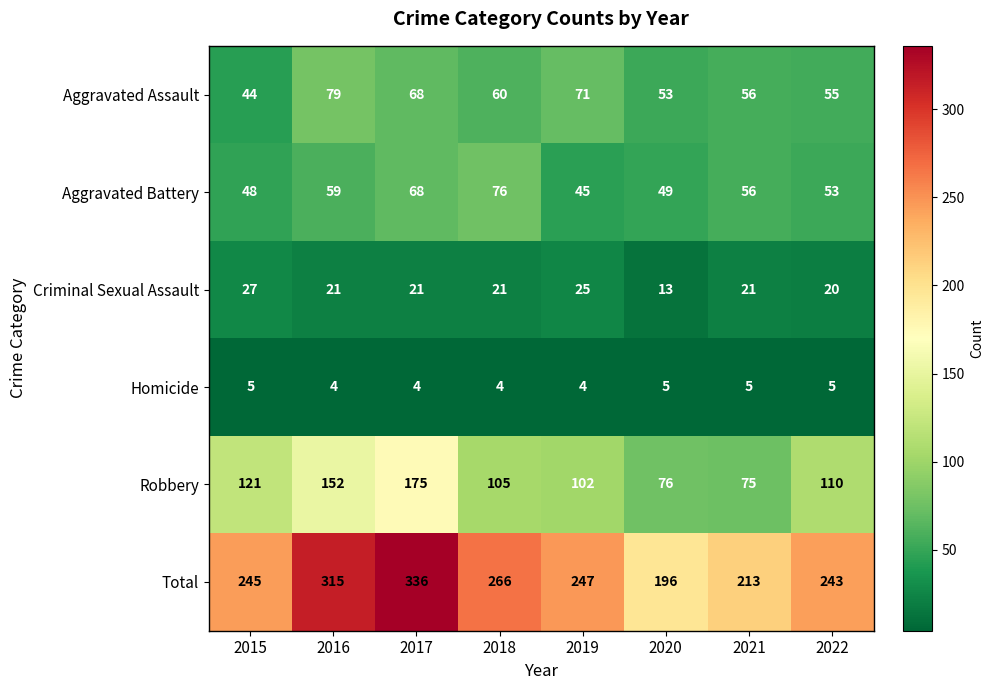

Which series changed the most between 2017 and 2021?

Total